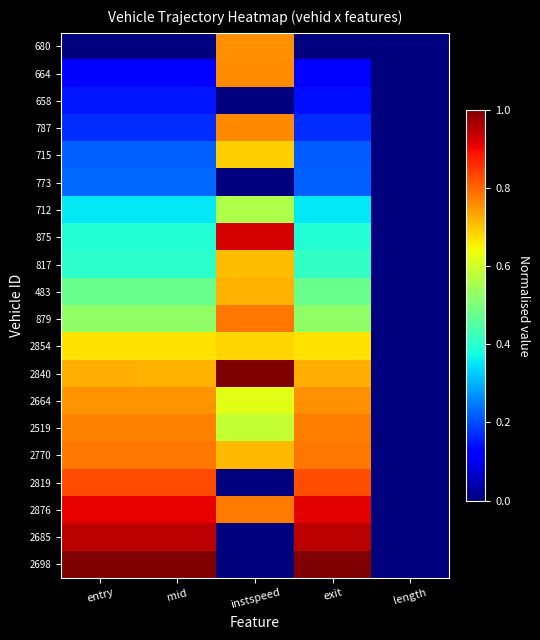

Reading left to right, list all the values displayed in this chart.

680: entry=0.0	mid=0.0	instspeed=0.8	exit=0.0	length=0.0
664: entry=0.1	mid=0.1	instspeed=0.8	exit=0.1	length=0.0
658: entry=0.1	mid=0.1	instspeed=0.0	exit=0.1	length=0.0
787: entry=0.2	mid=0.2	instspeed=0.8	exit=0.2	length=0.0
715: entry=0.2	mid=0.2	instspeed=0.7	exit=0.2	length=0.0
773: entry=0.2	mid=0.2	instspeed=0.0	exit=0.2	length=0.0
712: entry=0.4	mid=0.4	instspeed=0.6	exit=0.4	length=0.0
875: entry=0.4	mid=0.4	instspeed=0.9	exit=0.4	length=0.0
817: entry=0.4	mid=0.4	instspeed=0.7	exit=0.4	length=0.0
483: entry=0.5	mid=0.5	instspeed=0.7	exit=0.5	length=0.0
879: entry=0.5	mid=0.5	instspeed=0.8	exit=0.5	length=0.0
2854: entry=0.7	mid=0.7	instspeed=0.7	exit=0.7	length=0.0
2840: entry=0.7	mid=0.7	instspeed=1.0	exit=0.7	length=0.0
2664: entry=0.8	mid=0.8	instspeed=0.6	exit=0.8	length=0.0
2519: entry=0.8	mid=0.8	instspeed=0.6	exit=0.8	length=0.0
2770: entry=0.8	mid=0.8	instspeed=0.7	exit=0.8	length=0.0
2819: entry=0.8	mid=0.8	instspeed=0.0	exit=0.8	length=0.0
2876: entry=0.9	mid=0.9	instspeed=0.8	exit=0.9	length=0.0
2685: entry=0.9	mid=0.9	instspeed=0.0	exit=0.9	length=0.0
2698: entry=1.0	mid=1.0	instspeed=0.0	exit=1.0	length=0.0